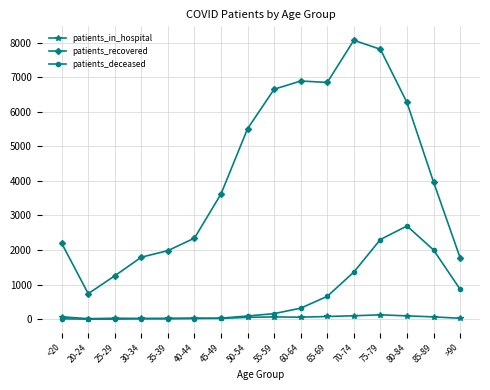

The value of patients_recovered at 40-44 is 2345. True or false?

True